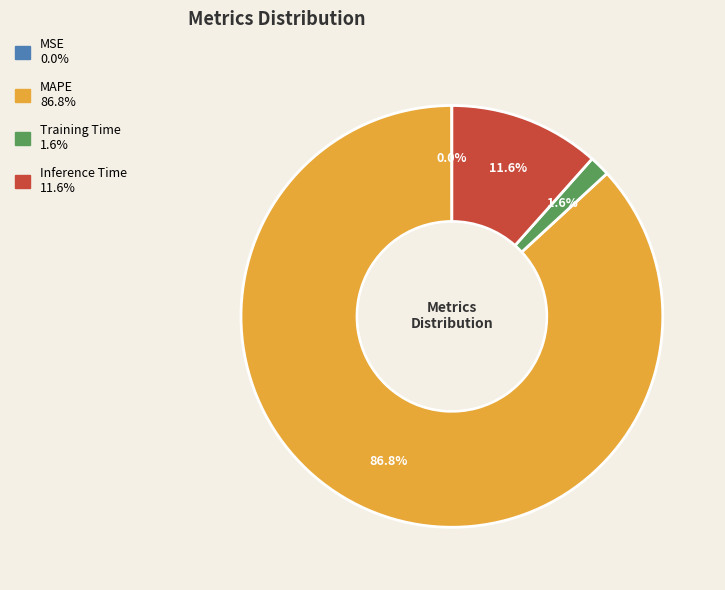

What percentage is the Inference Time slice, to the nearest percent?

12%